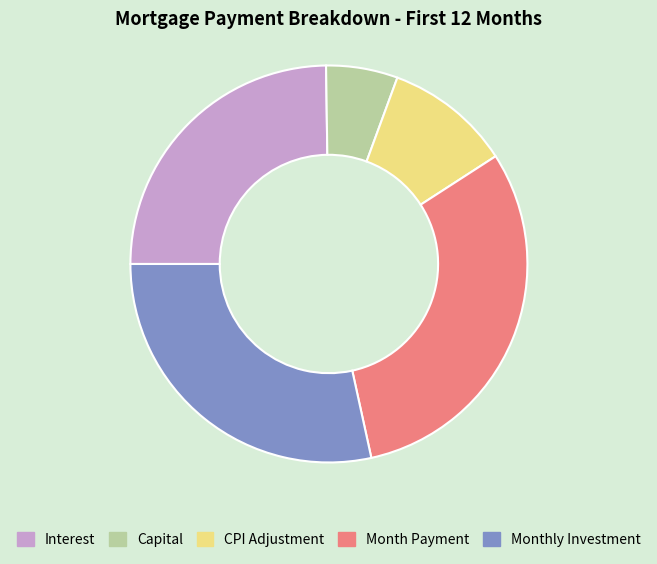

Combined, do Interest and Month Payment account for over 50%?

Yes